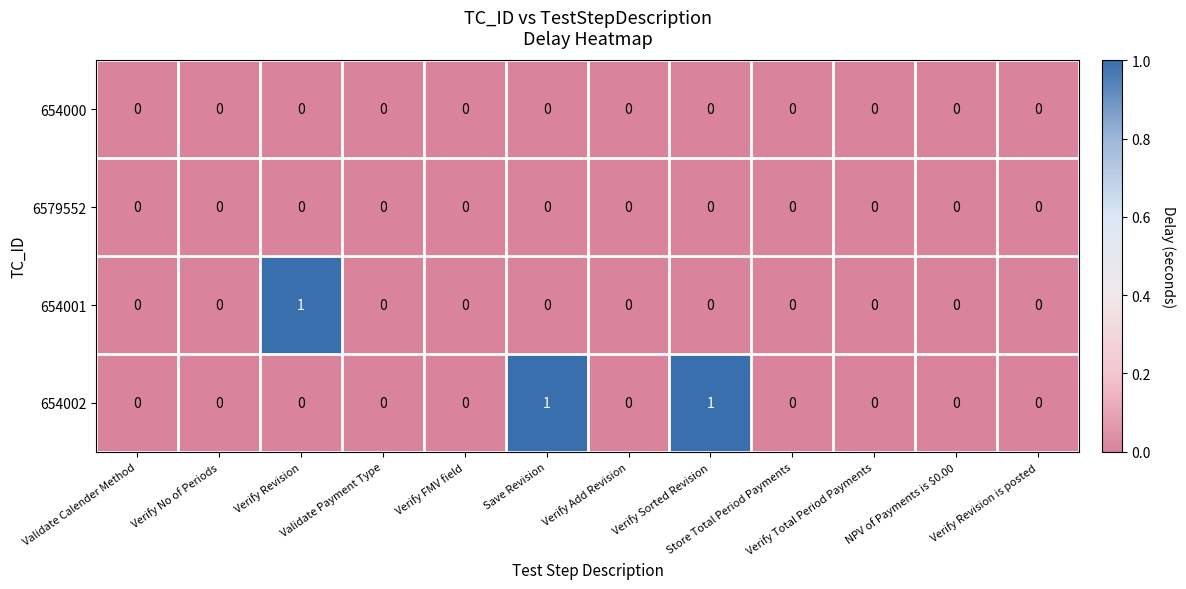

Which series has the largest total across all categories?

654002